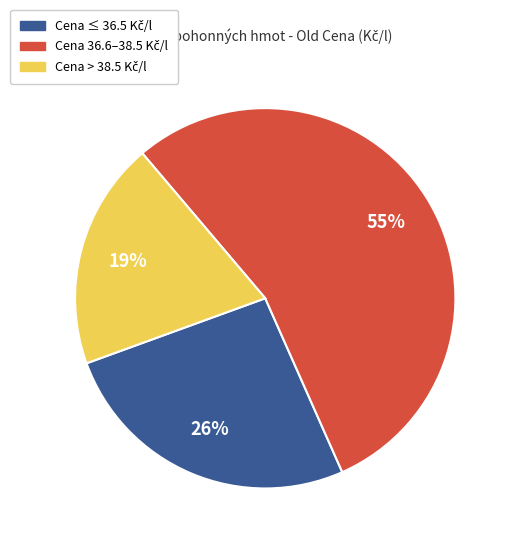

To the nearest percent, what is the average slice percentage?

33%